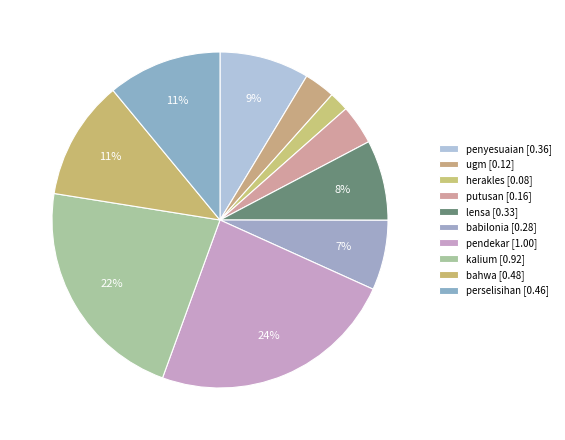

True or false: perselisihan accounts for 5% of the total.

False